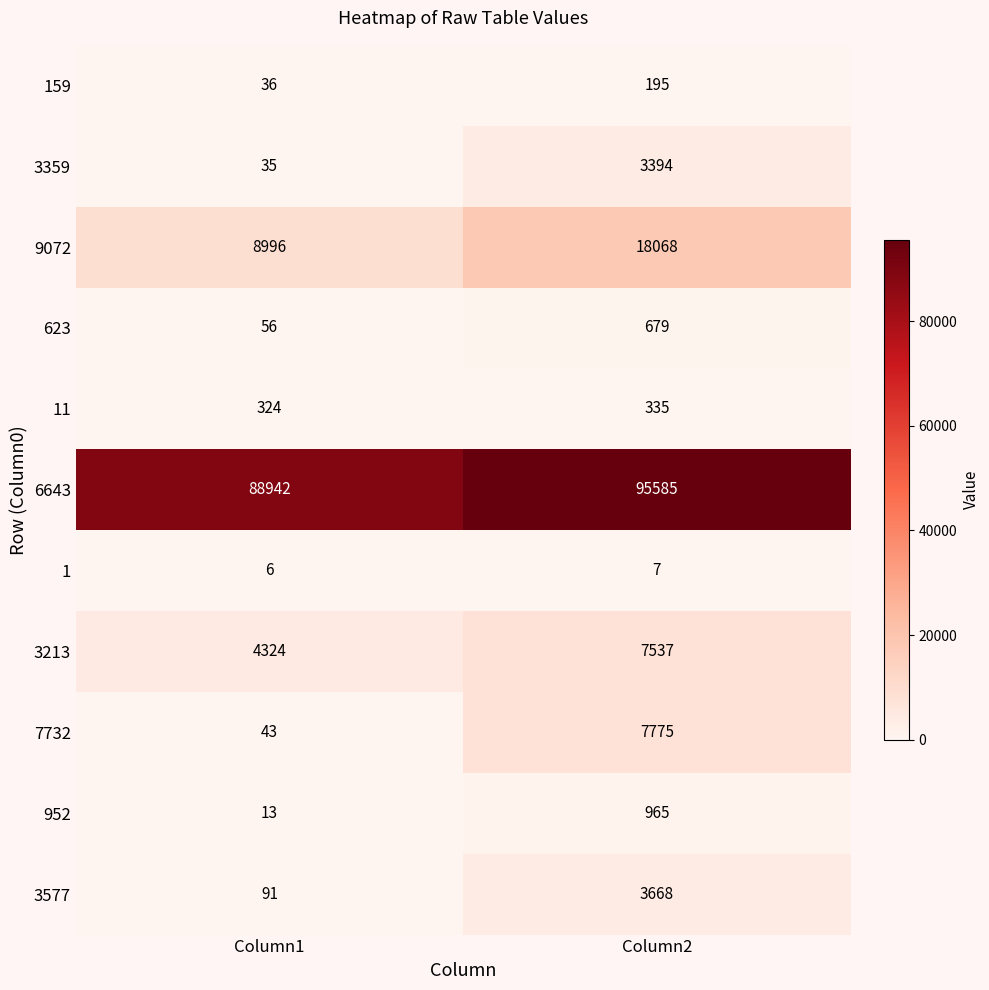

True or false: 9072 has a value of 18068 at Column2.

True